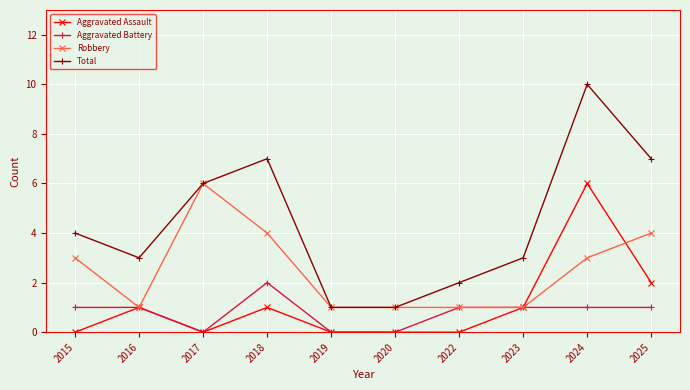

Count the number of categories in the chart.

10